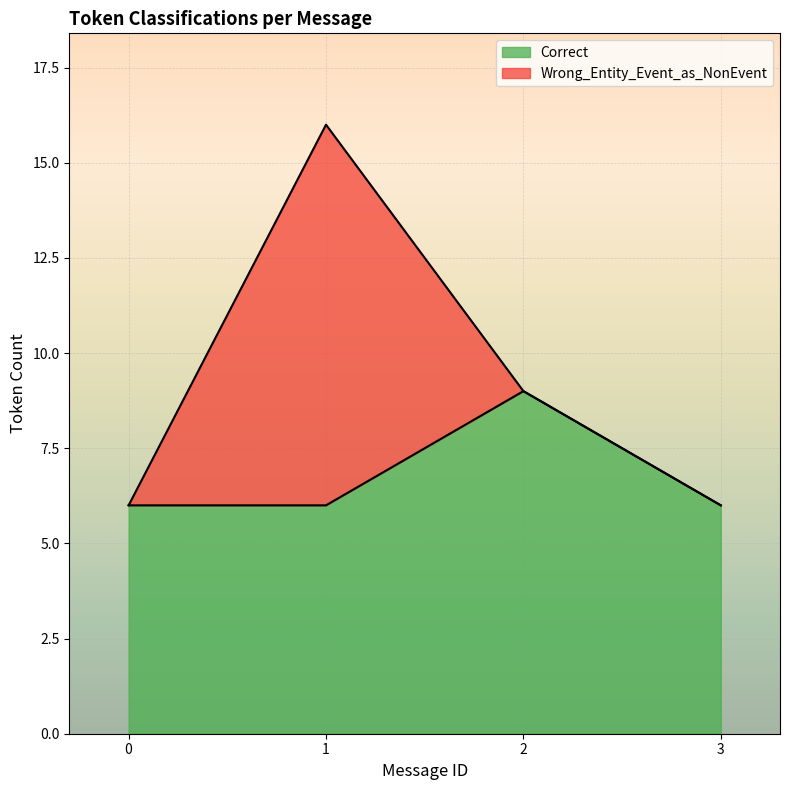

Reading left to right, list the values for the Correct series.

6	6	9	6